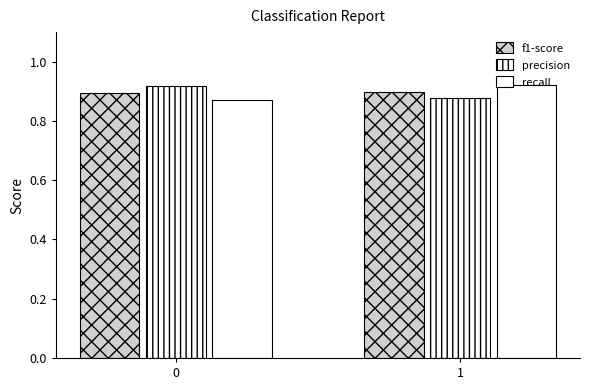

At how many categories does at least one series exceed 0?

2